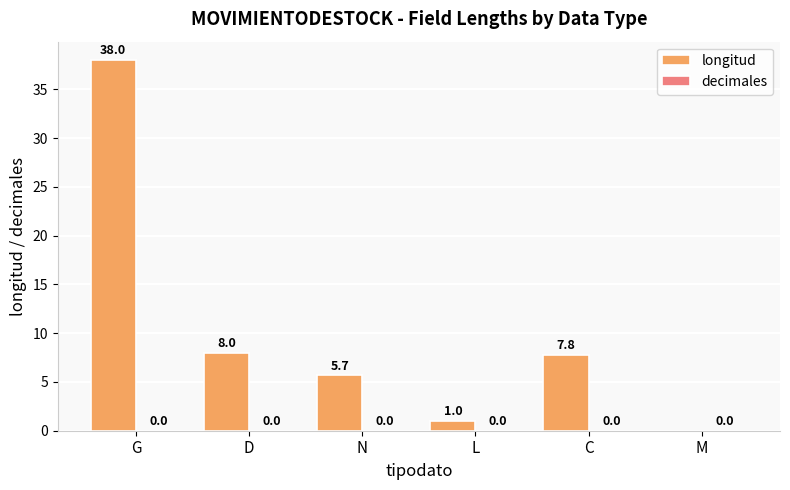

Reading right to left, what are all the values shown in this chart?

M=0.0	C=7.8	L=1.0	N=5.7	D=8.0	G=38.0